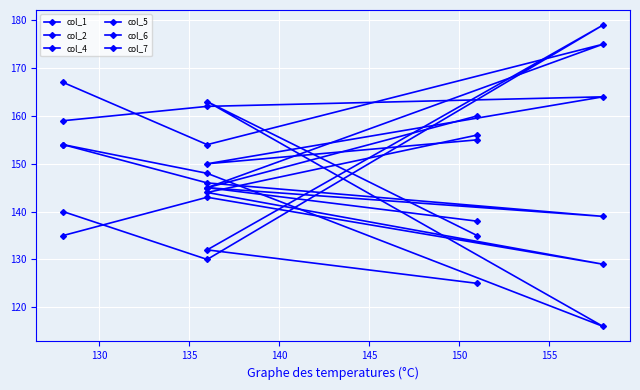

Does the chart display data point markers on the line(s)?

Yes